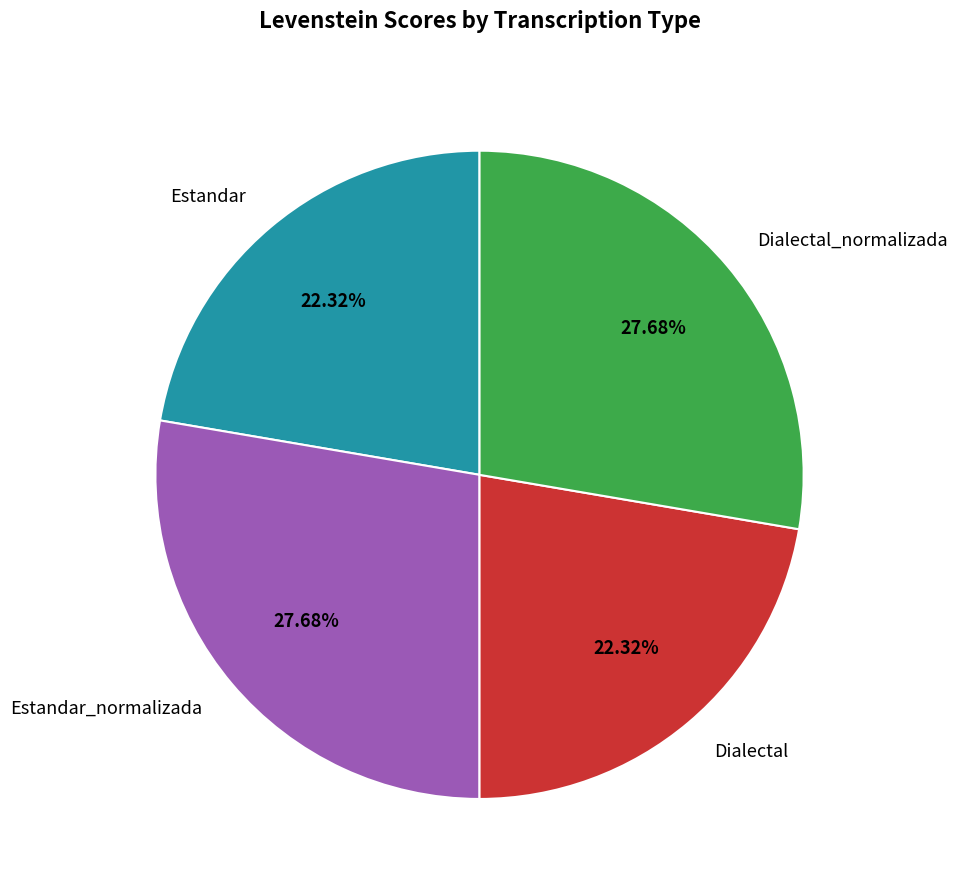

To the nearest percent, what is the combined percentage of Estandar_normalizada and Dialectal_normalizada?

55%